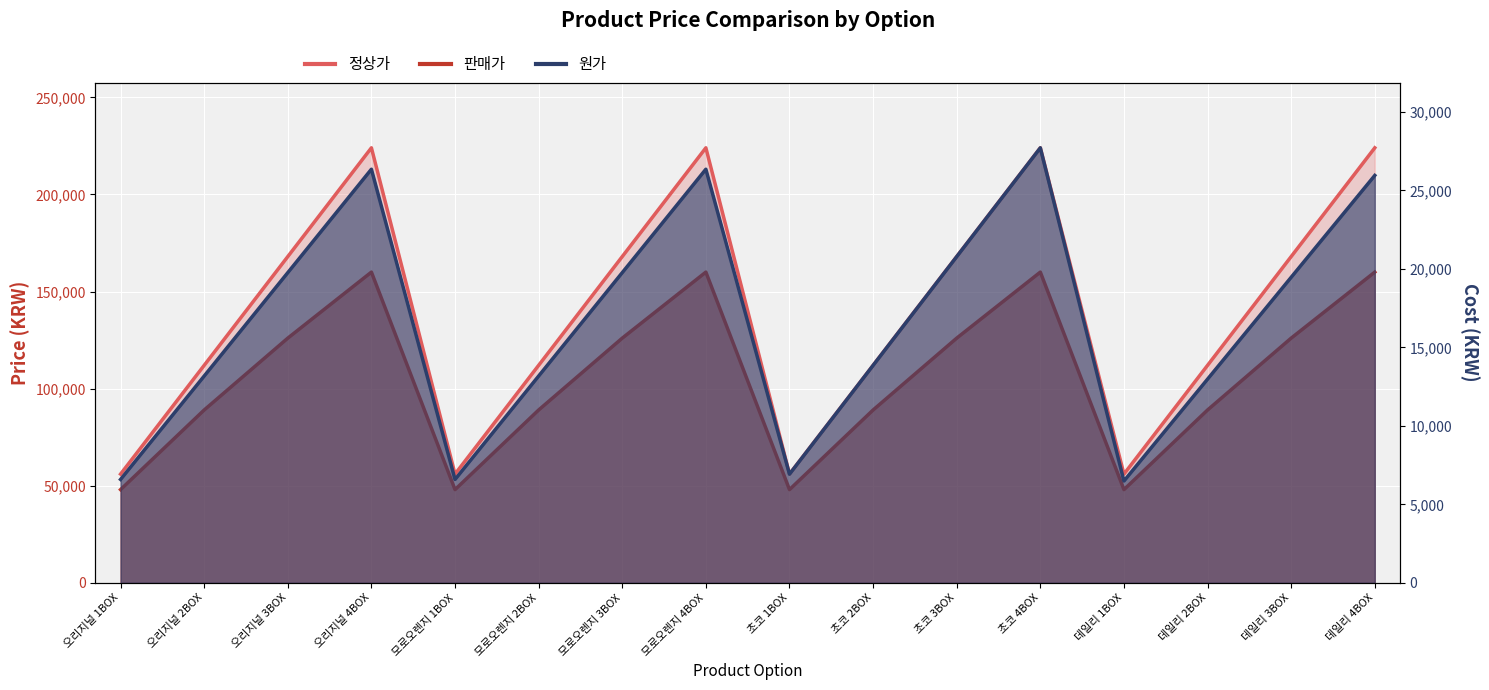

True or false: 원가 and 판매가 cross at least once.

False